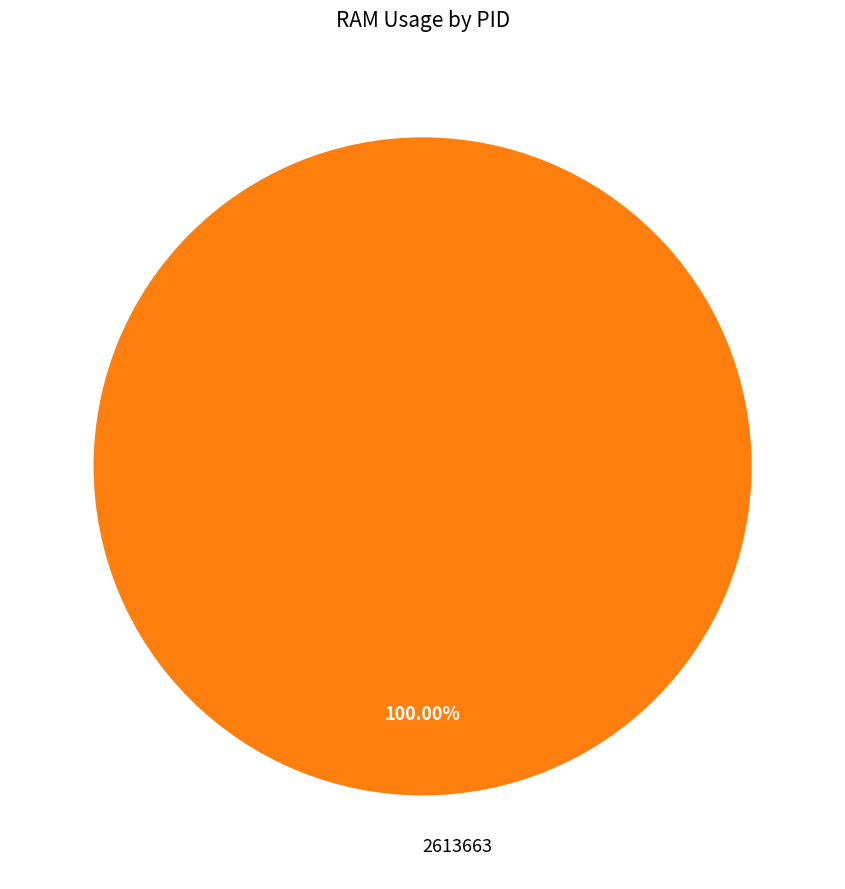

Is it true that 2613663 is 100% of the pie?

True